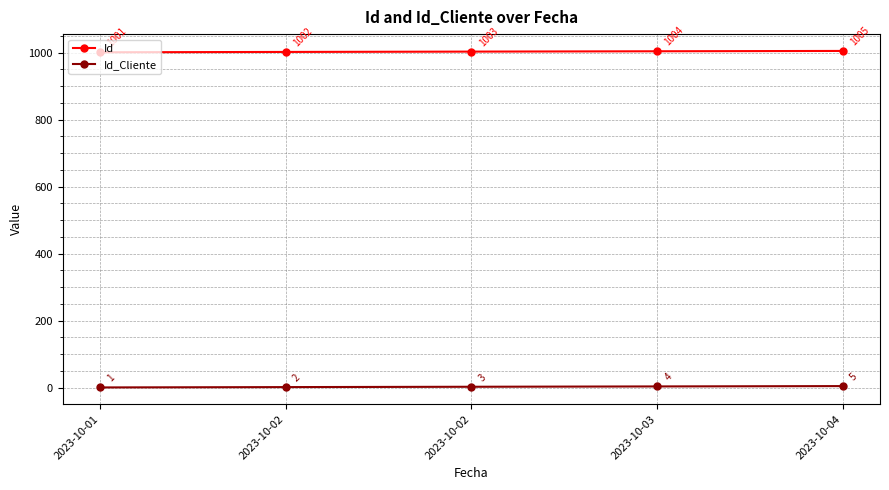

How many lines are shown in the chart?

2